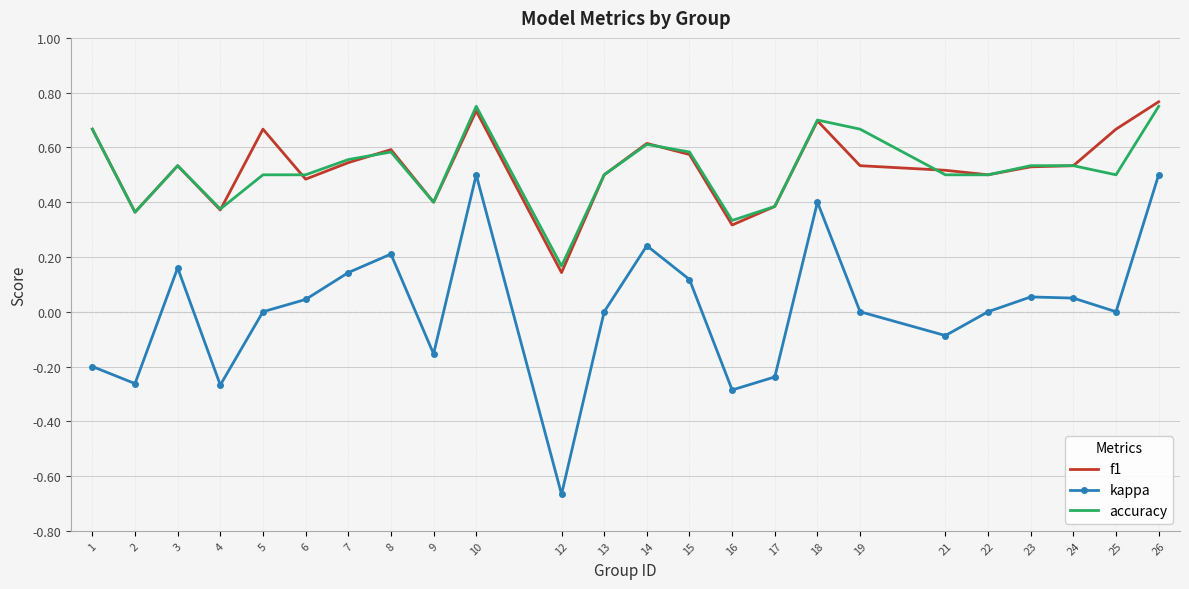

Is the value of accuracy at 13 greater than the value of kappa at 12?

Yes